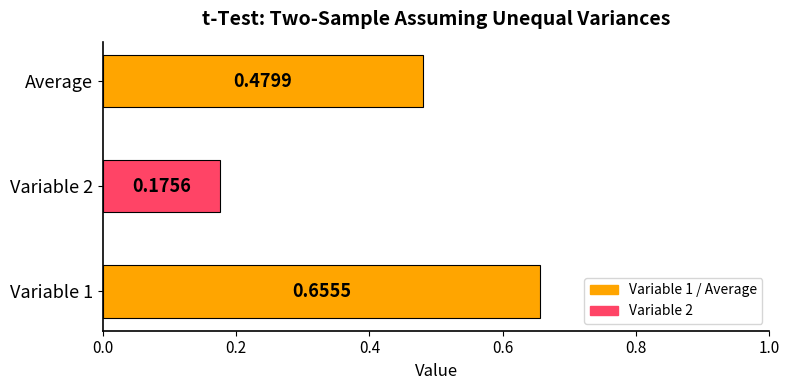

What is the change in value from Variable 2 to Average?

+0.3